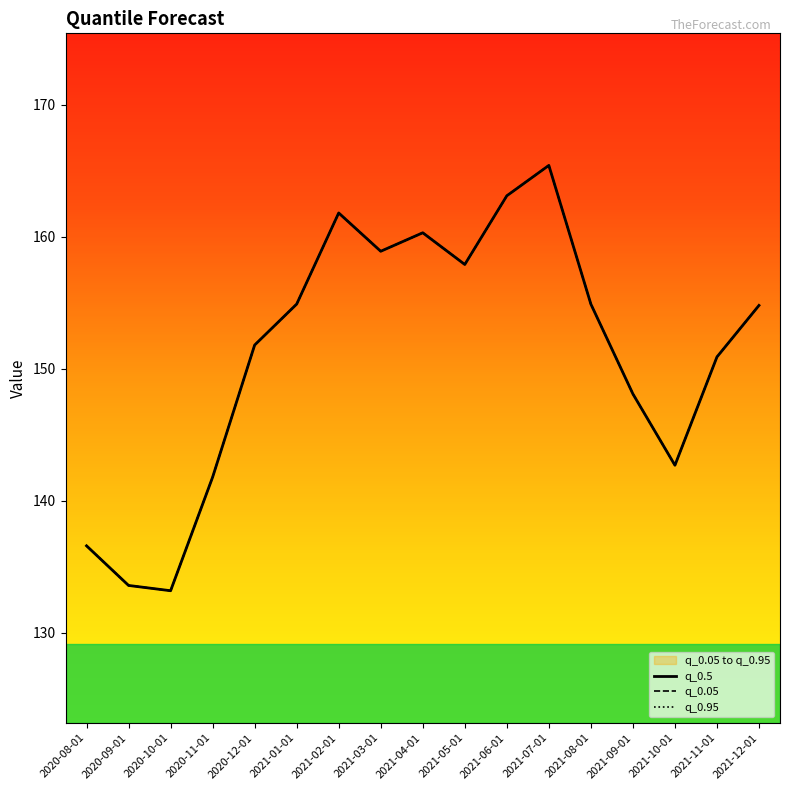

Is this an area chart (filled region under the line)?

No